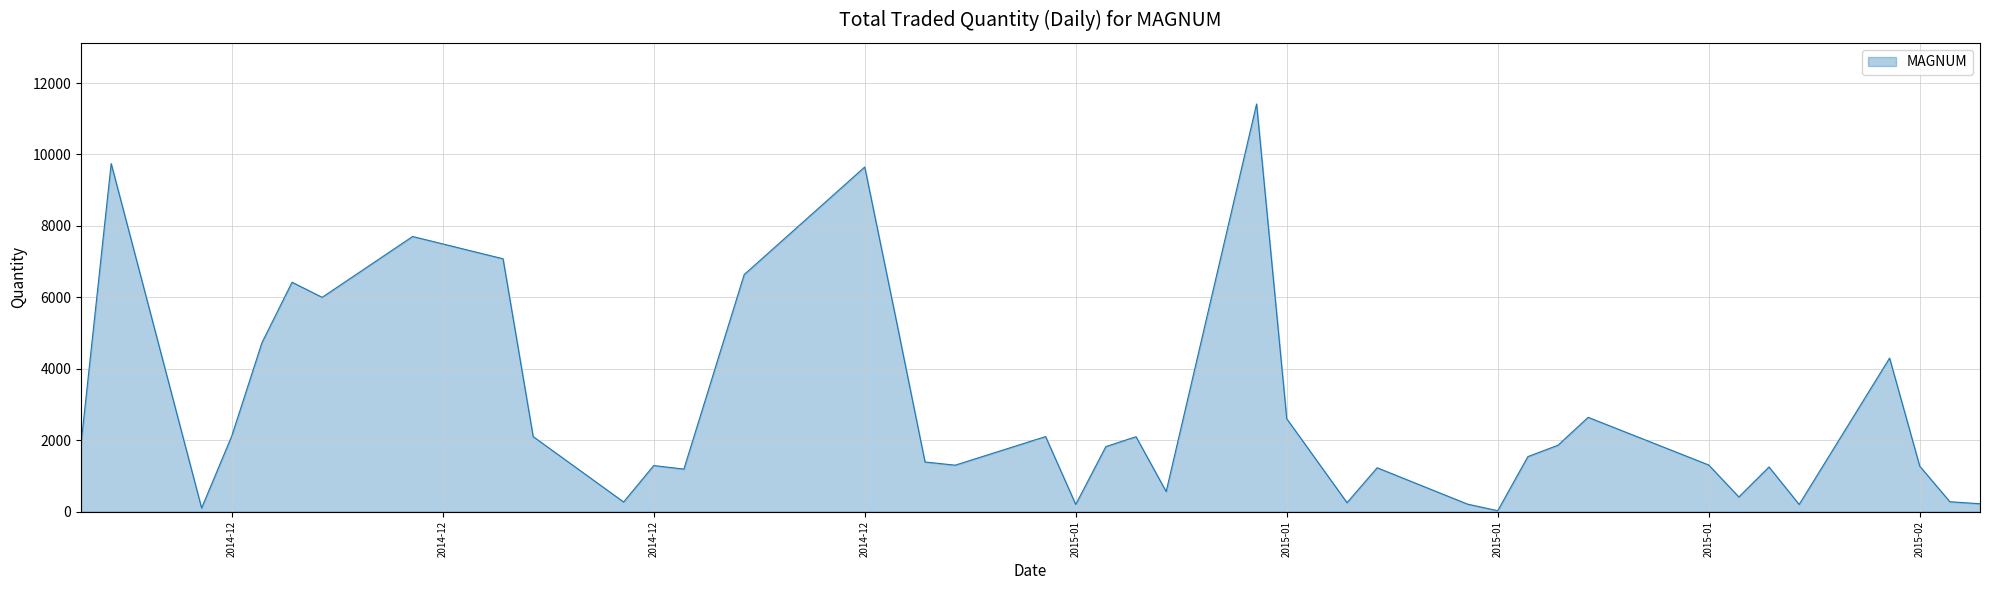

What is the maximum value shown in the chart?

11415